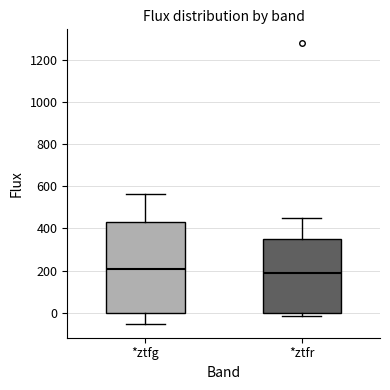

Reading left to right, transcribe this box plot: for each box, give where its median line is, the range the box spans, and where its two whiskers end, as read against the y-axis. The values are not printed on the chart, so give them approximately, as read against the axis.

*ztfg: median 200, box 0 to 440, whiskers -60 to 560
*ztfr: median 180, box 0 to 360, whiskers -20 to 460